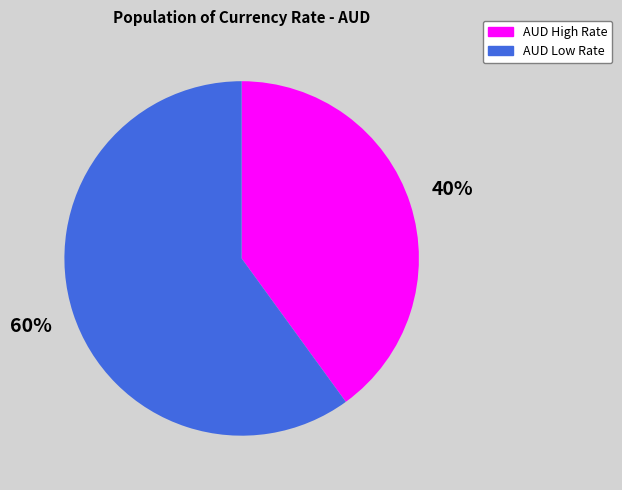

Does any single category account for the majority?

Yes